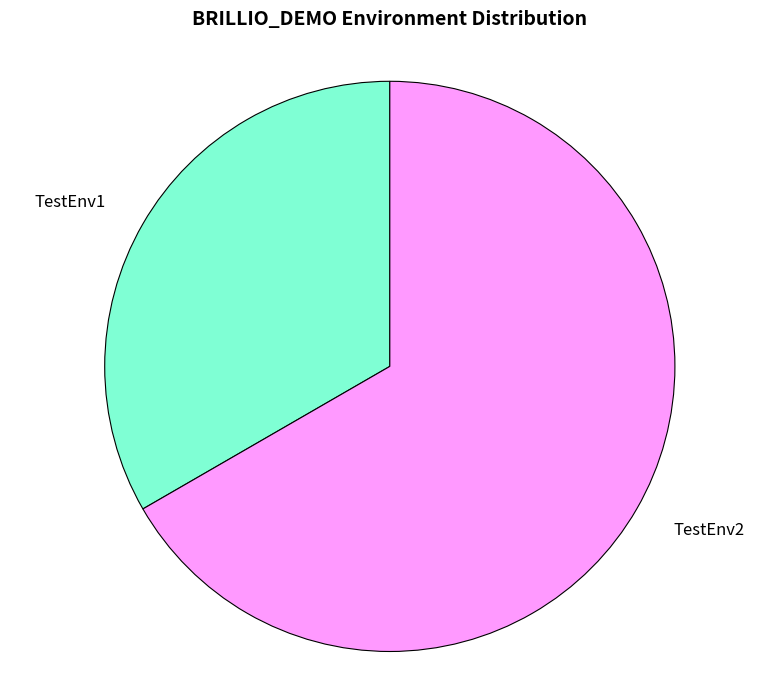

The TestEnv2 slice represents 67% of the pie. True or false?

True